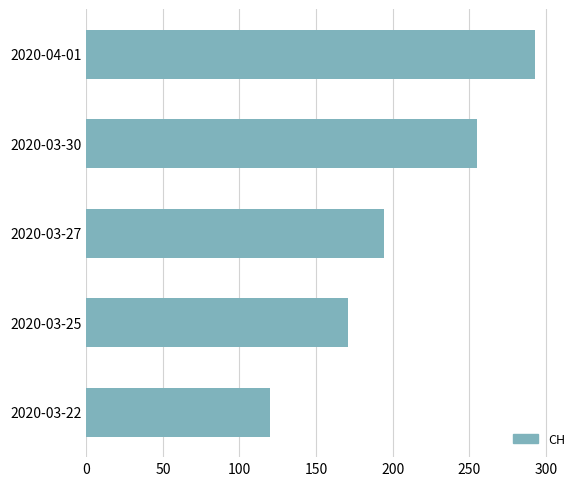

Count the values in the range 171 to 255.

3